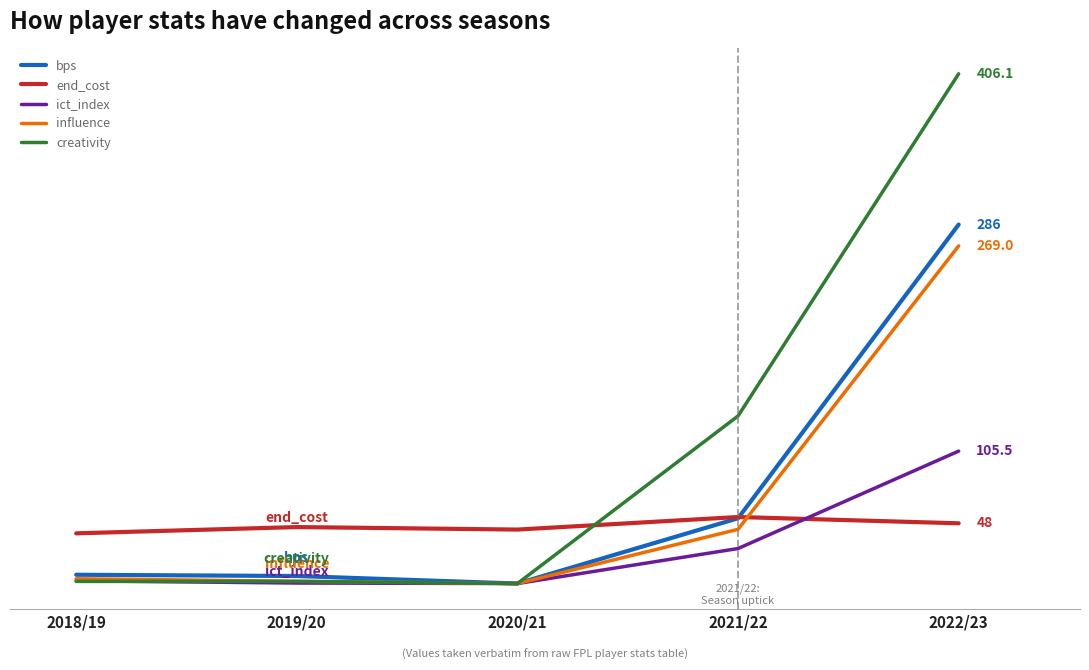

Which series ends up on top after the final intersection of end_cost and bps?

bps